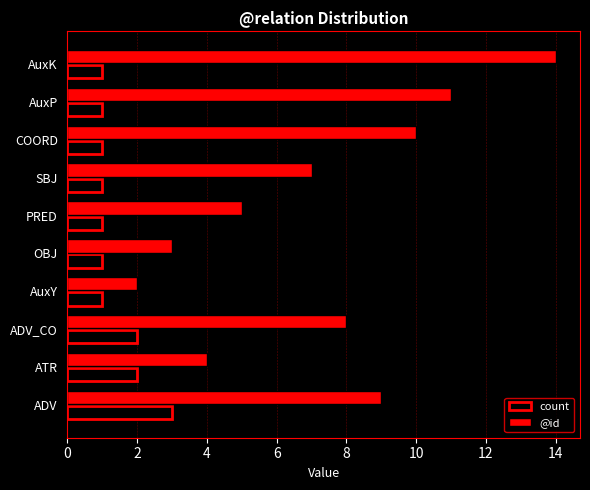

Rank the series by their average value, from highest to lowest.

@id, count